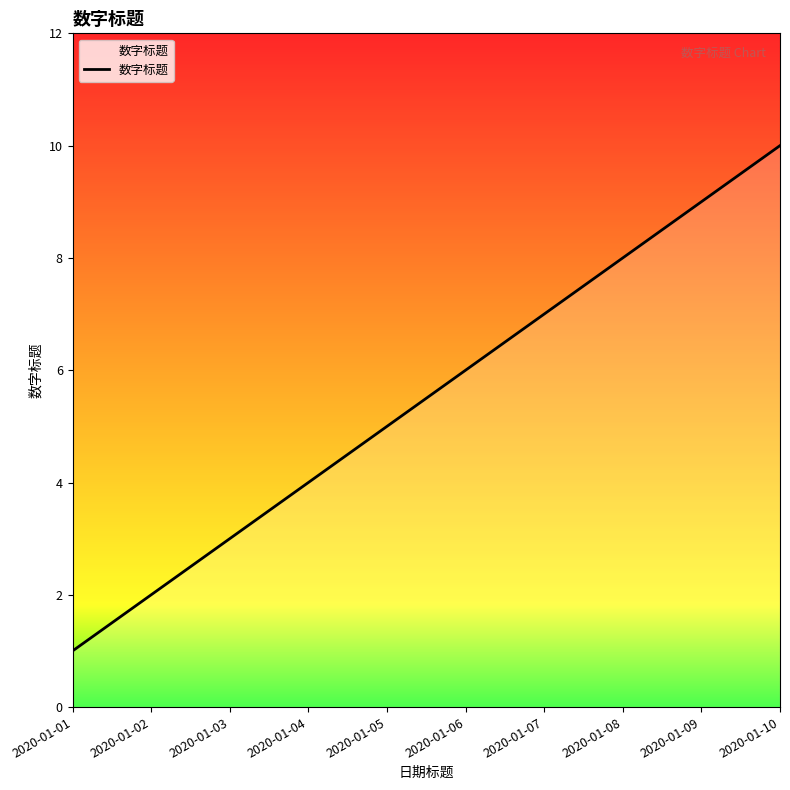

True or false: the data has more than 2 interior local peaks.

False